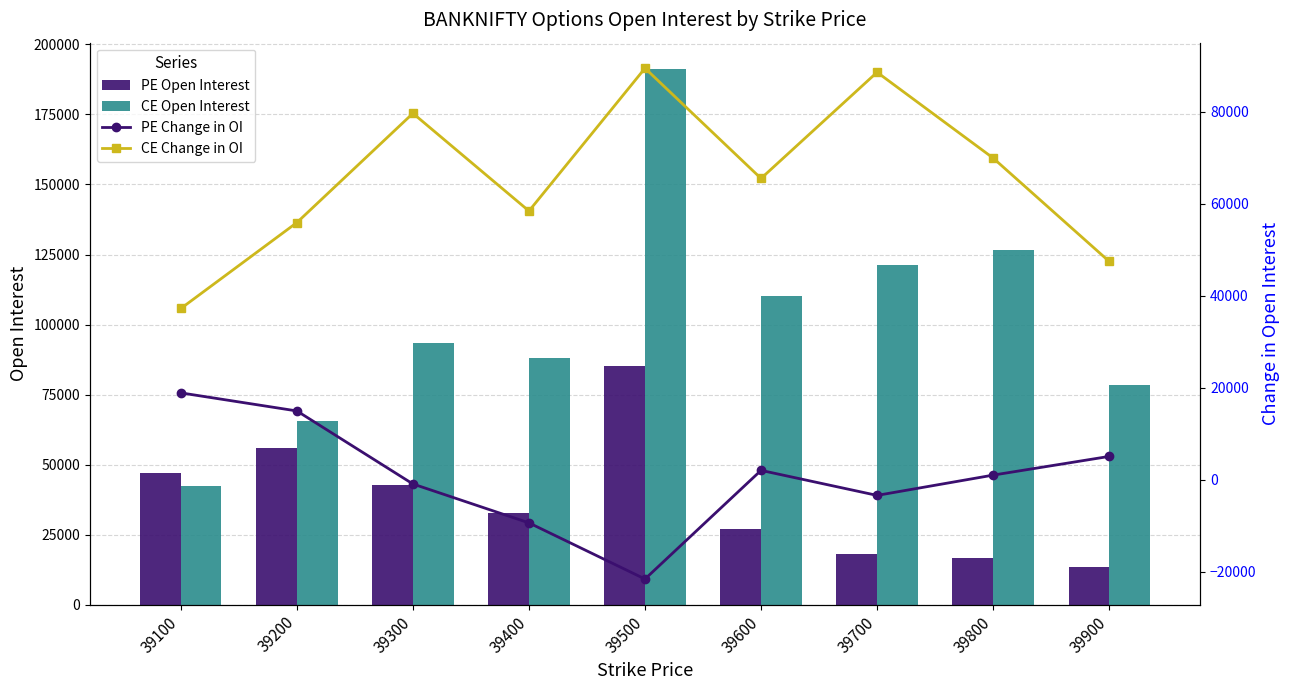

Reading left to right, what are all the values shown in this chart?

PE Open Interest: 39100=47135	39200=56014	39300=42595	39400=32799	39500=85363	39600=26884	39700=18145	39800=16466	39900=13555
CE Open Interest: 39100=42221	39200=65679	39300=93267	39400=88110	39500=191088	39600=110199	39700=121339	39800=126454	39900=78223
PE Change in OI: 39100=18908	39200=14979	39300=-895	39400=-9349	39500=-21551	39600=2062	39700=-3375	39800=1033	39900=5097
CE Change in OI: 39100=37248	39200=55926	39300=79670	39400=58439	39500=89475	39600=65513	39700=88596	39800=69950	39900=47485